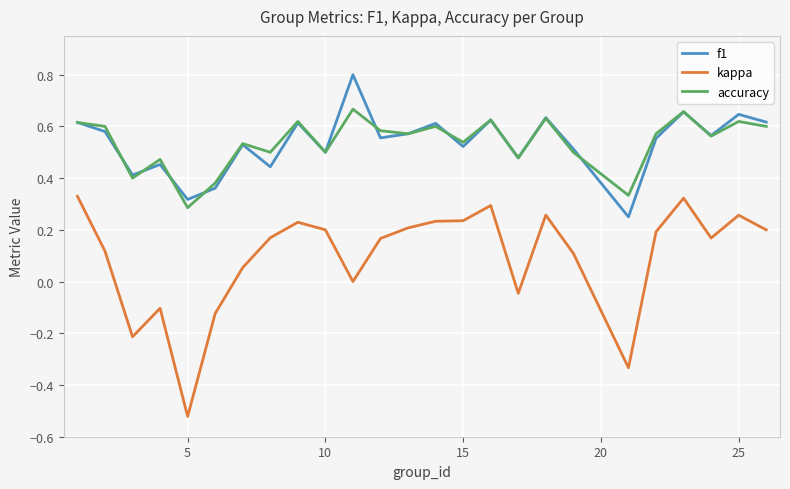

In kappa, how many points are lower than both neighbors (excluding endpoints)?

6